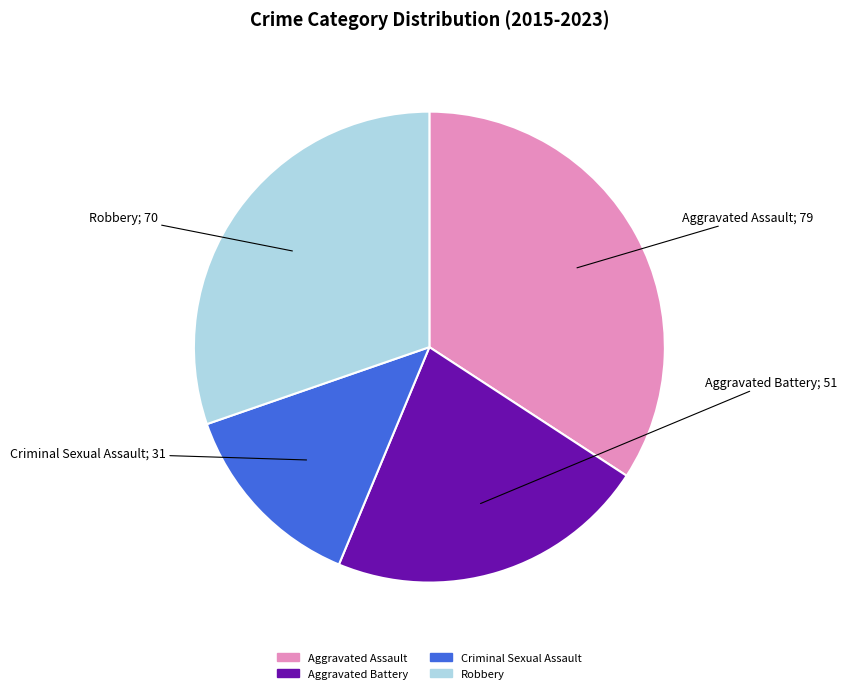

Between Aggravated Battery and Robbery, which is larger?

Robbery